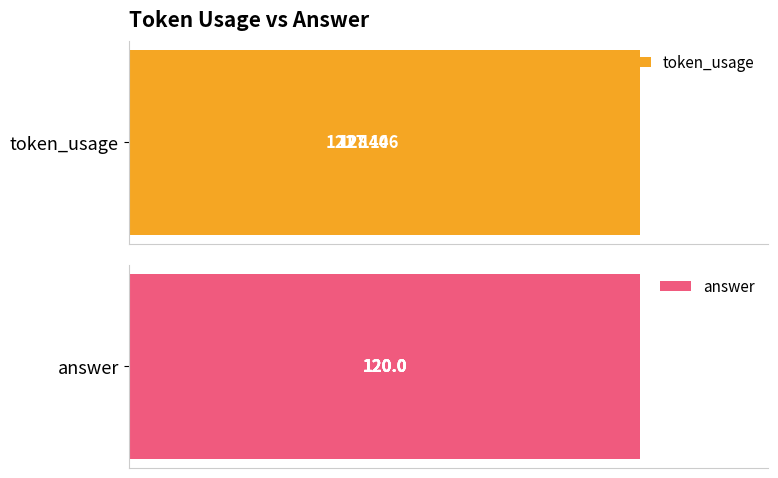

What is the greatest value displayed?

146.0